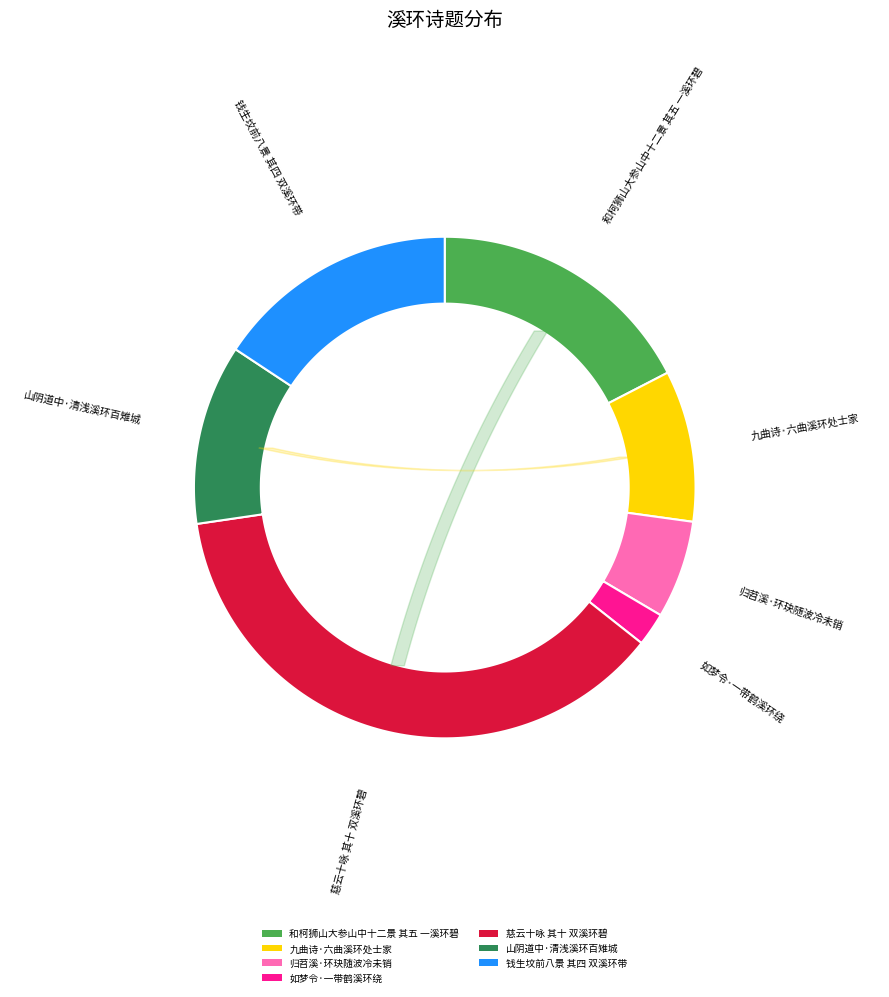

How many slices are in this pie chart?

7